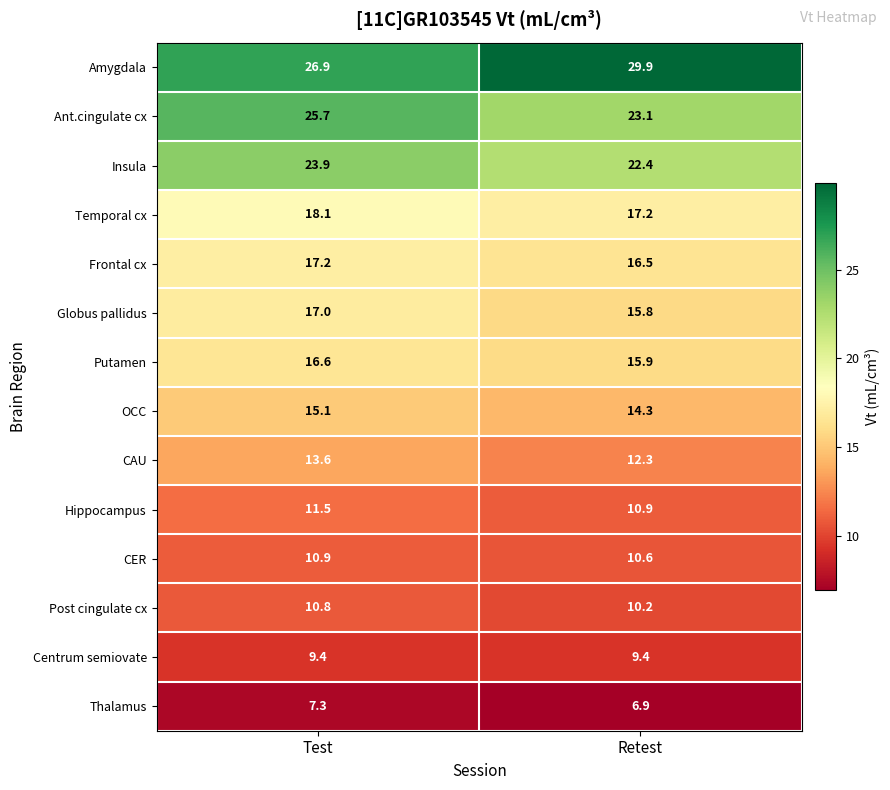

What is the sum of all Thalamus values?

14.2